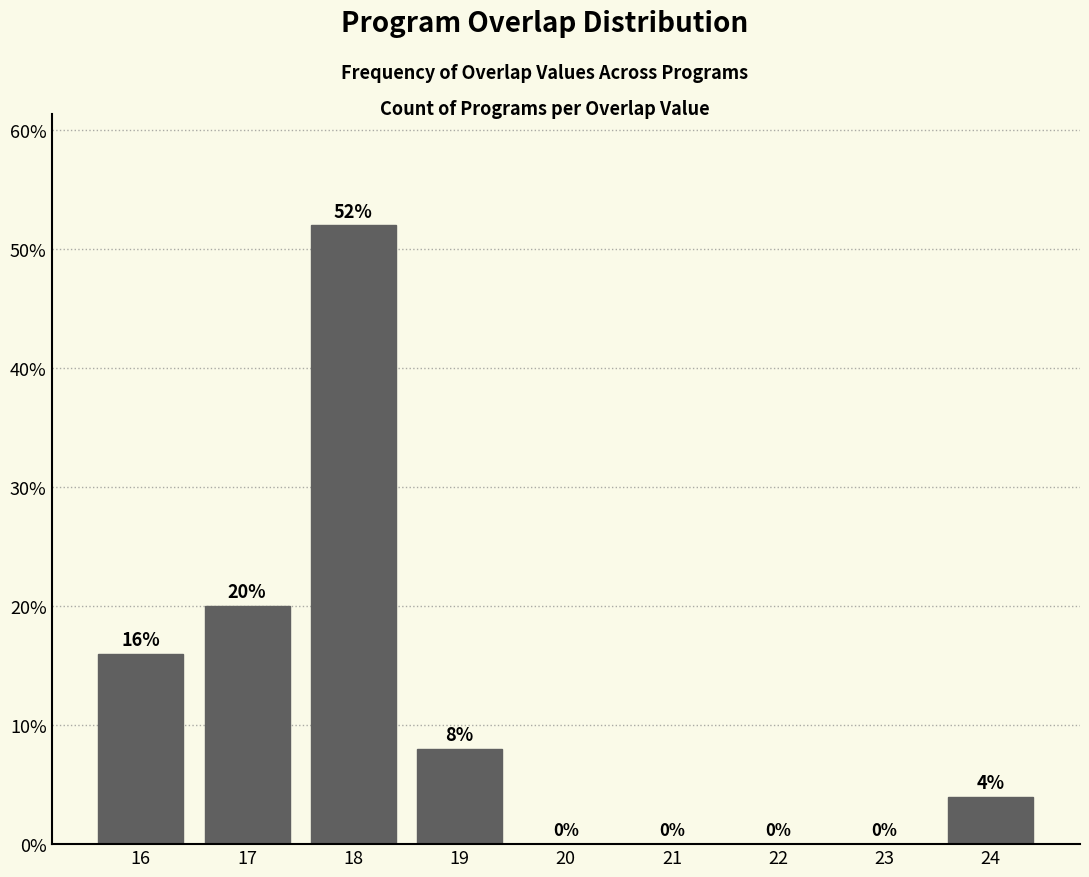

What is the height of the bar covering 15.5 to 16.5 on the x-axis?

16